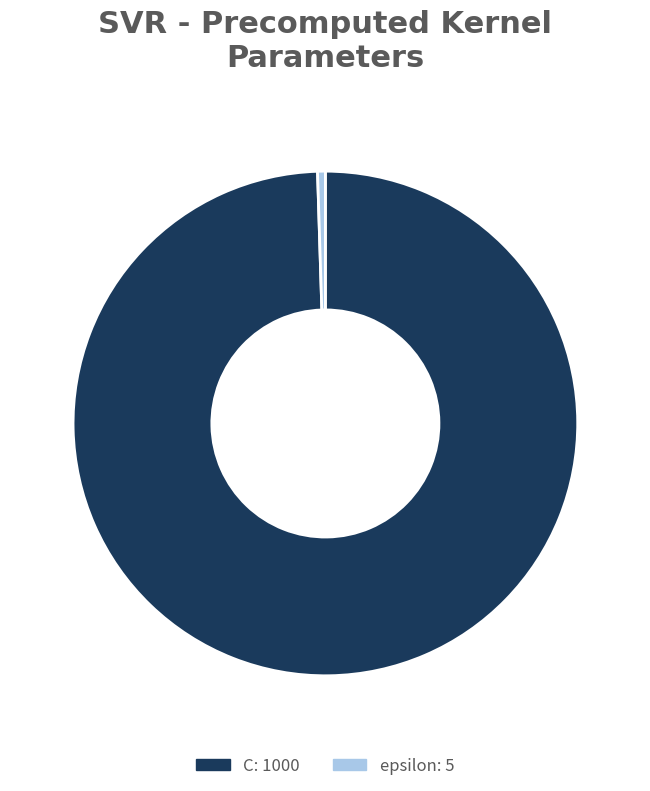

How many slices are in this pie chart?

2